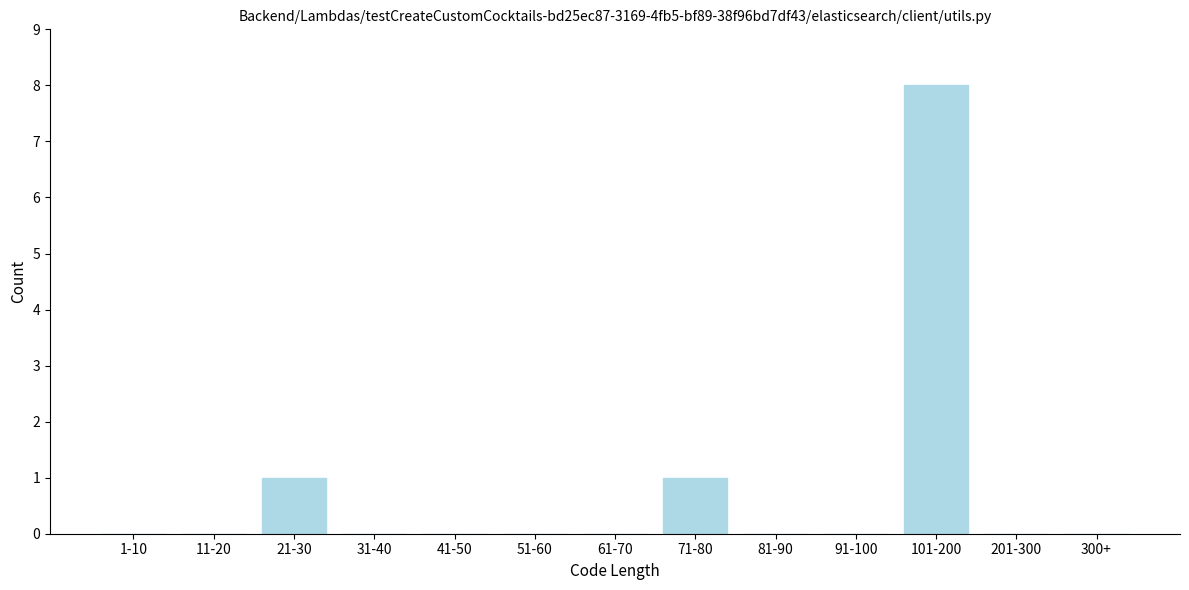

Reading right to left, what are all the values shown in this chart?

300+=0	201-300=0	101-200=8	91-100=0	81-90=0	71-80=1	61-70=0	51-60=0	41-50=0	31-40=0	21-30=1	11-20=0	1-10=0